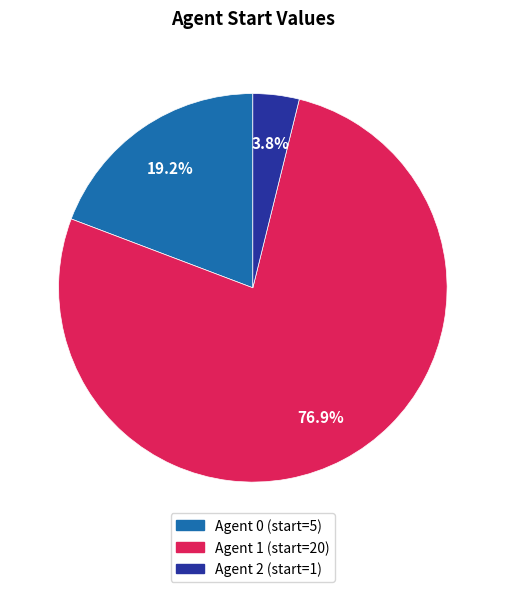

Is there a majority slice in this chart?

Yes